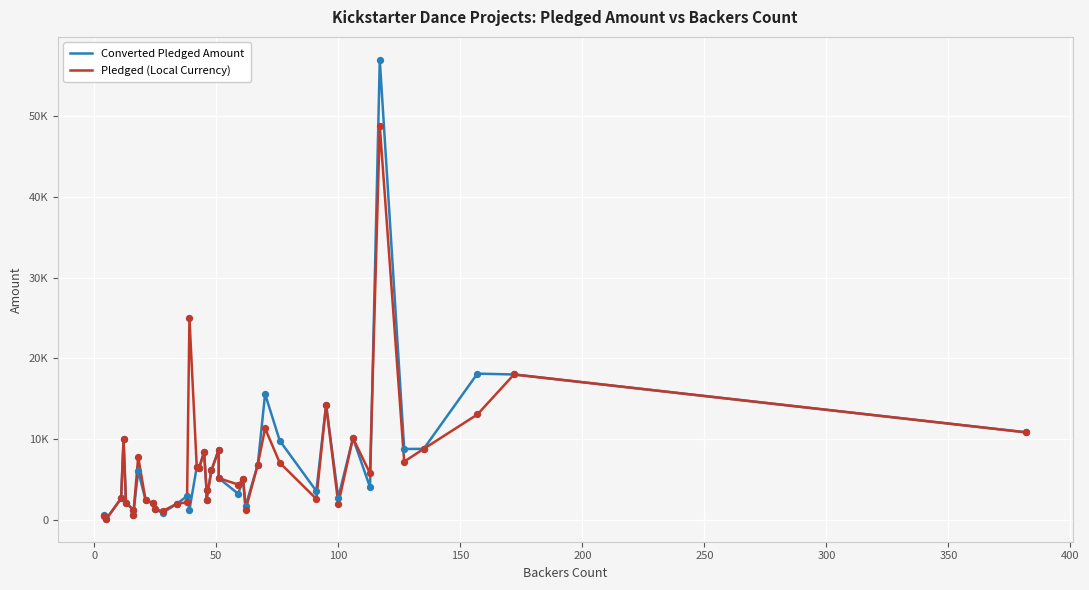

Is the value of Converted Pledged Amount at 350 greater than the value of Pledged (Local Currency) at 31?

Yes